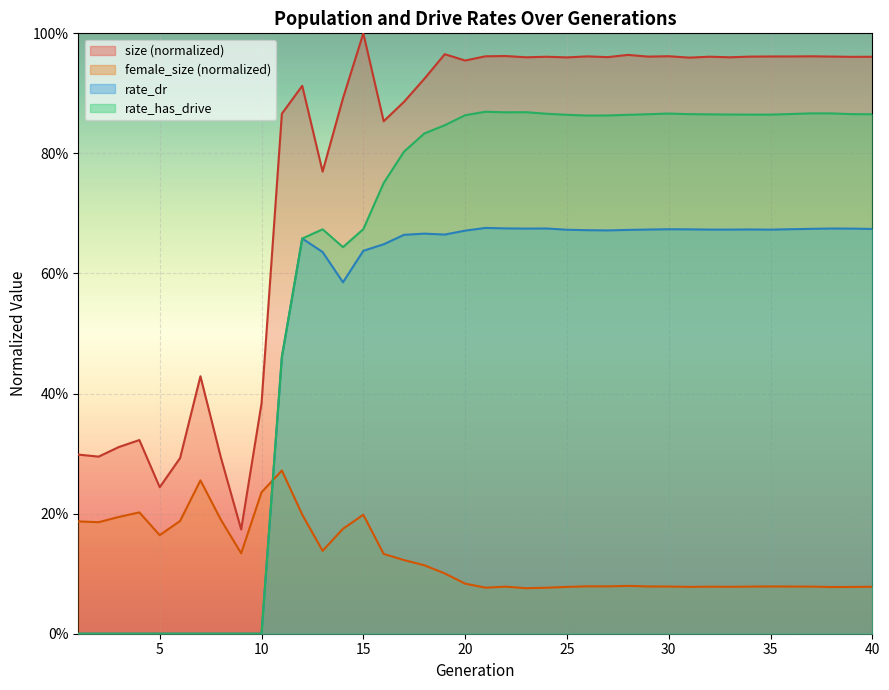

What is the value of the female_size point at the 31st from the left?

0.1